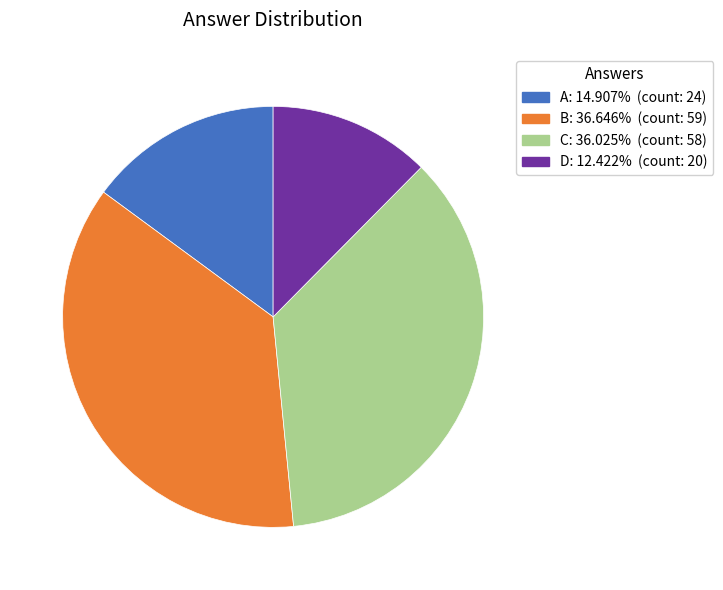

Is there any slice that represents more than half of the pie?

No